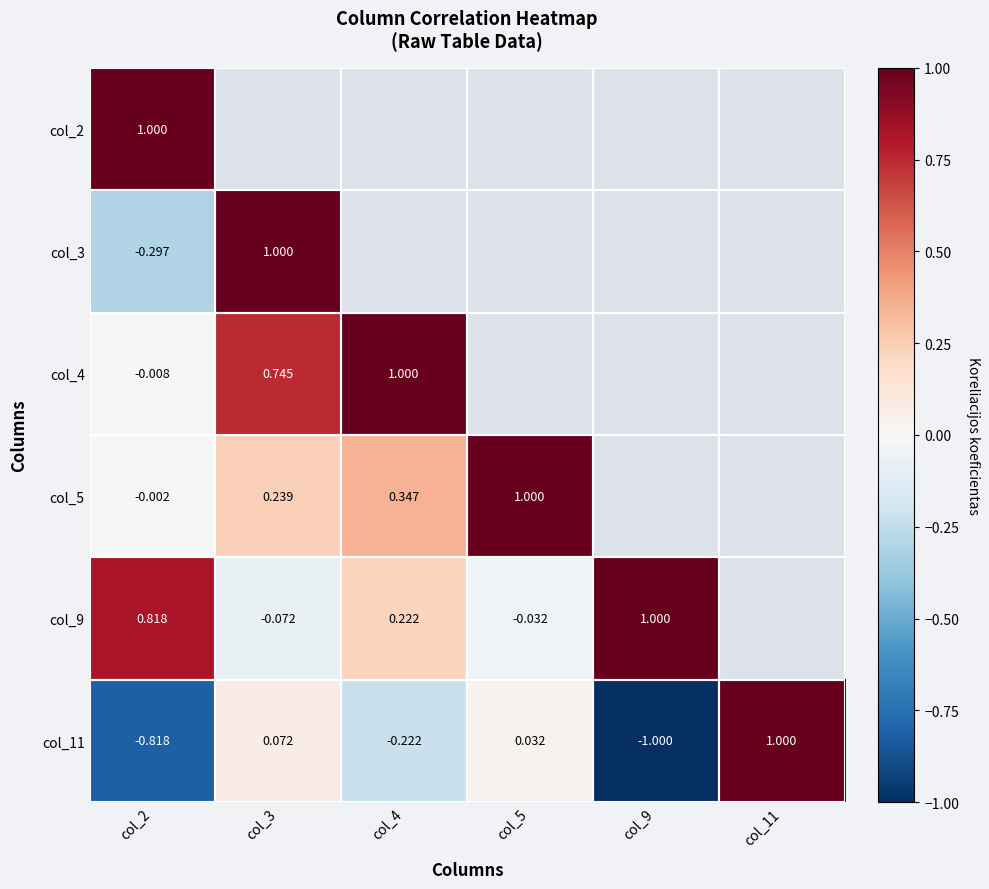

Is it true that col_4 equals -0.0 at col_2?

True